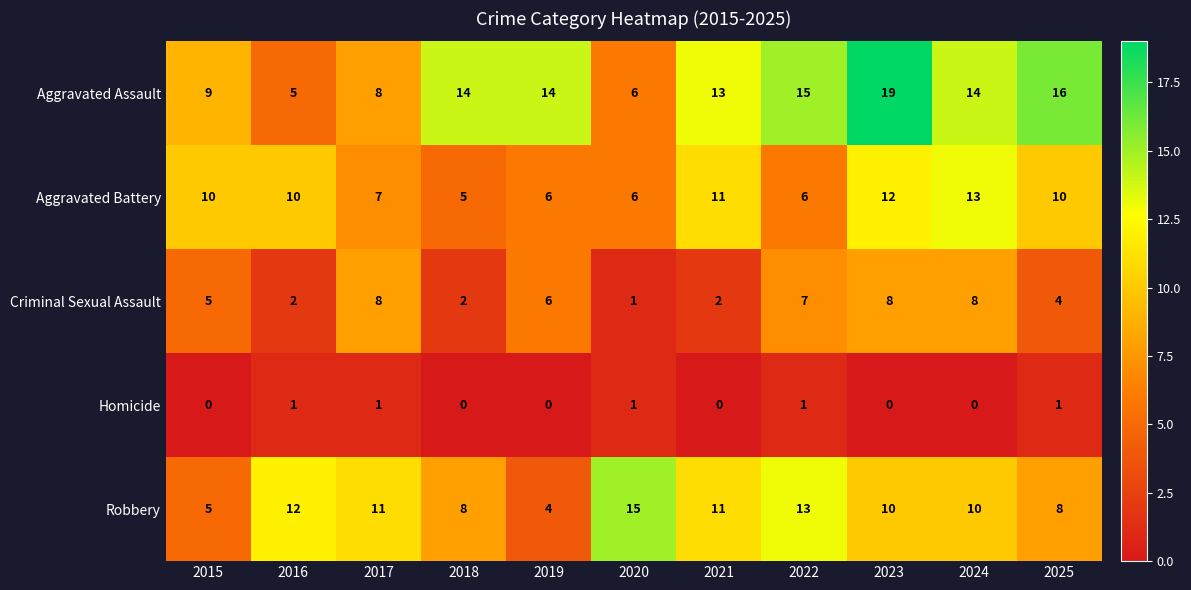

Count the Aggravated Battery values in the range 6 to 11.

8